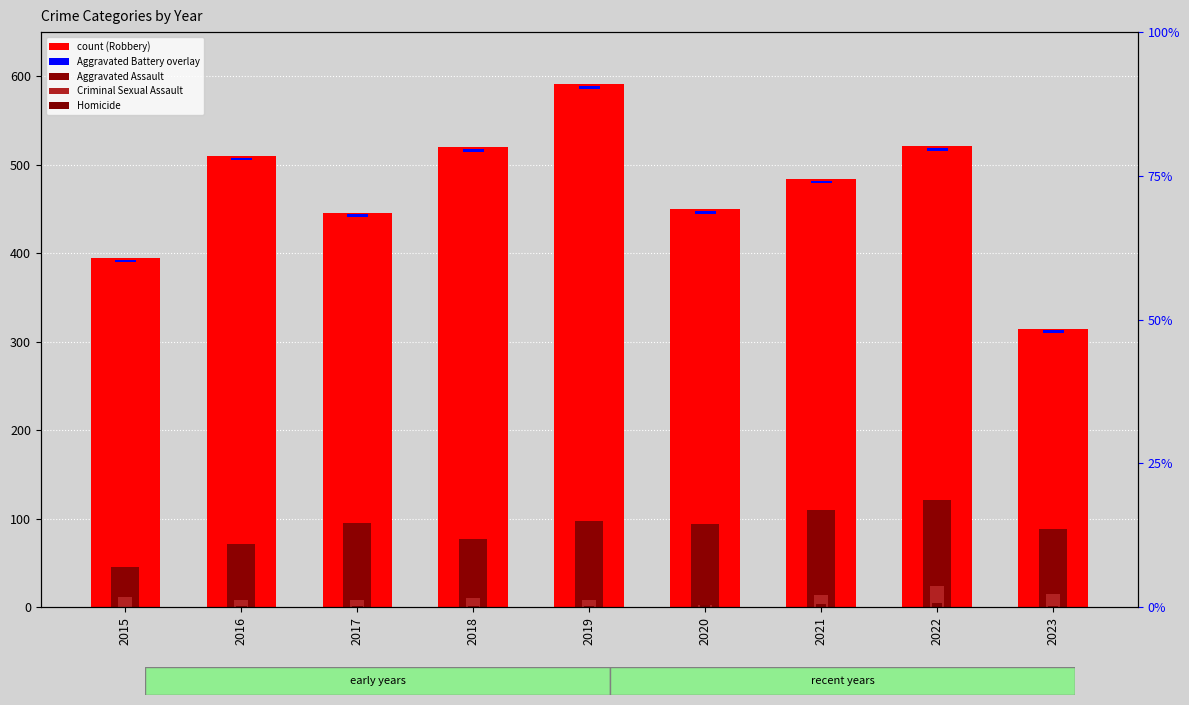

Is it true that Aggravated Assault equals 150 at 2020?

False